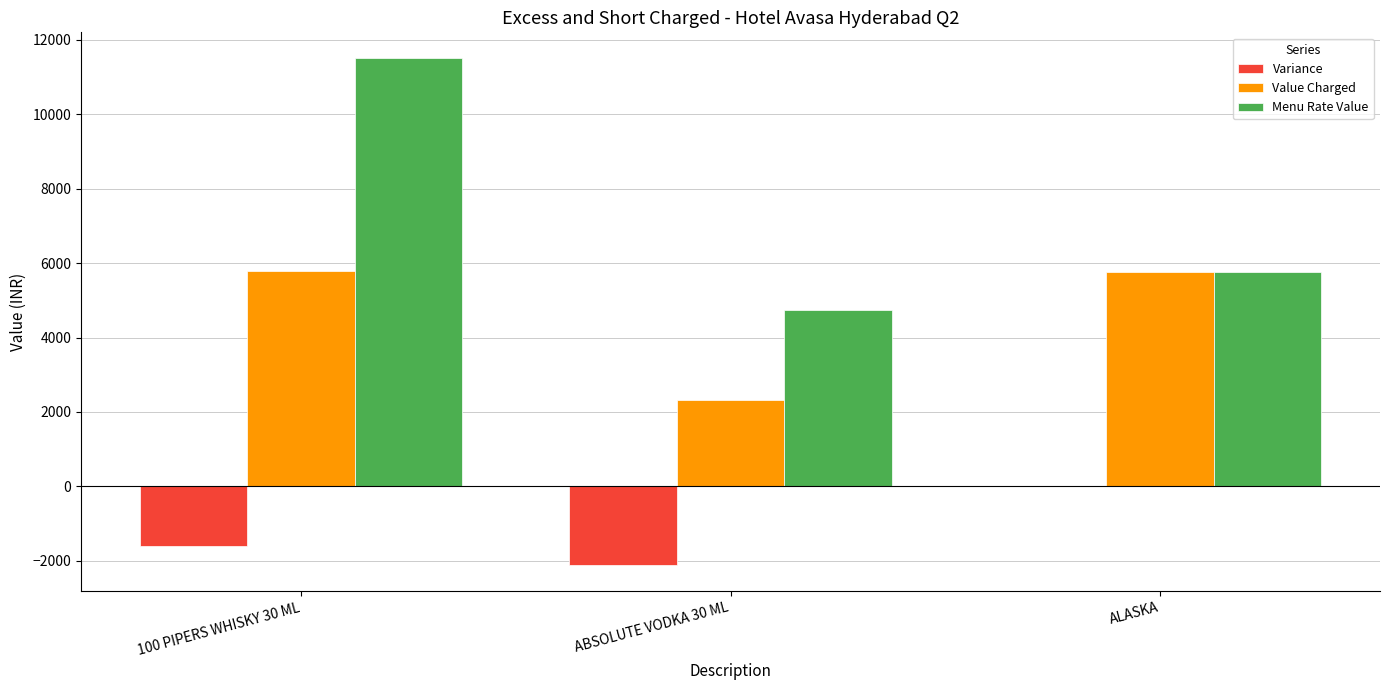

Read the Menu Rate Value value at 100 PIPERS WHISKY 30 ML, to the nearest 10.

11520